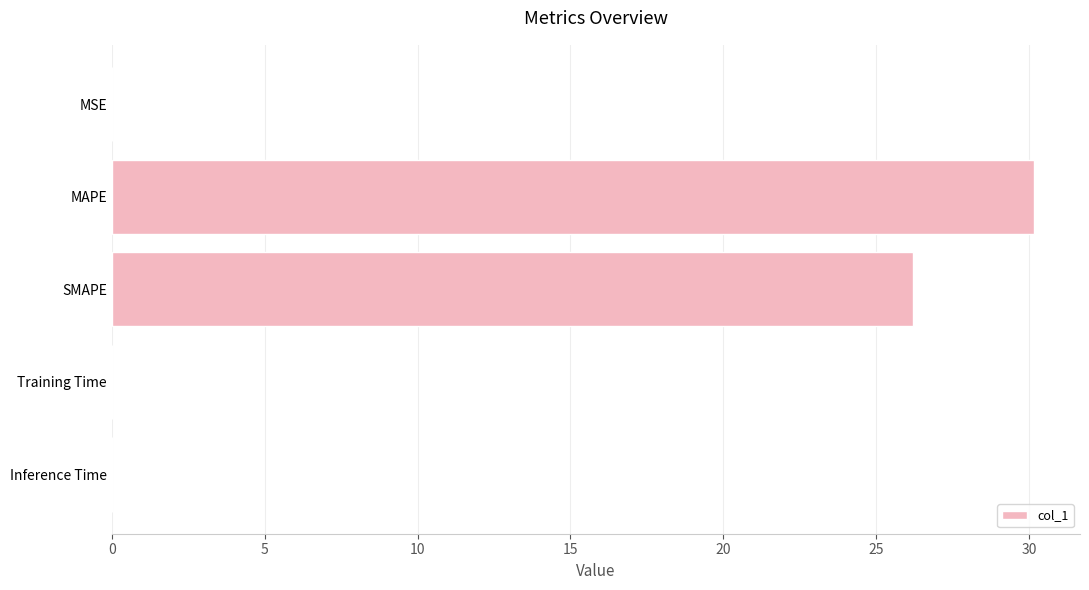

What is the sum of the values at MAPE and SMAPE?

56.4